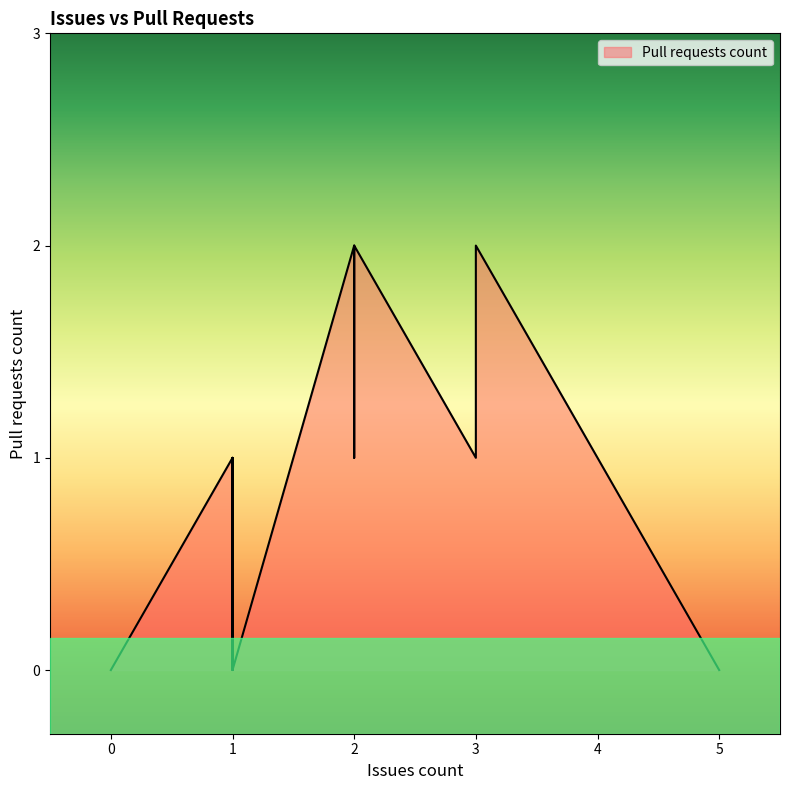

The value at 3 is 1. True or false?

True